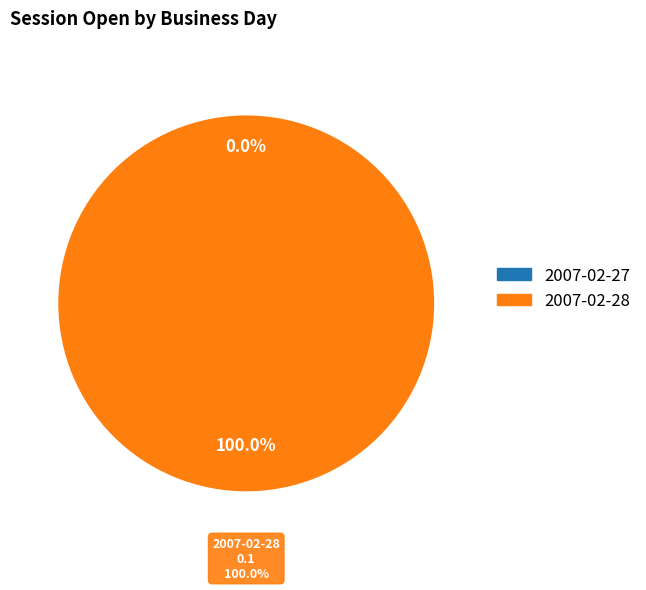

How many slices are in this pie chart?

2